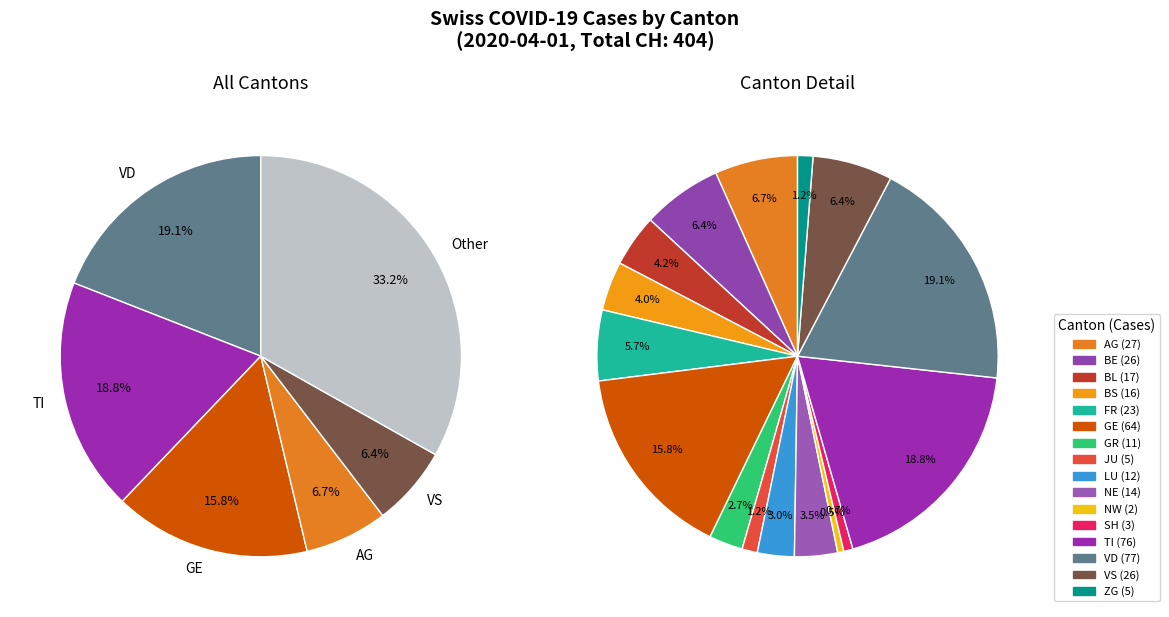

To the nearest percent, what is the difference between the NW and VS slice percentages?

6%